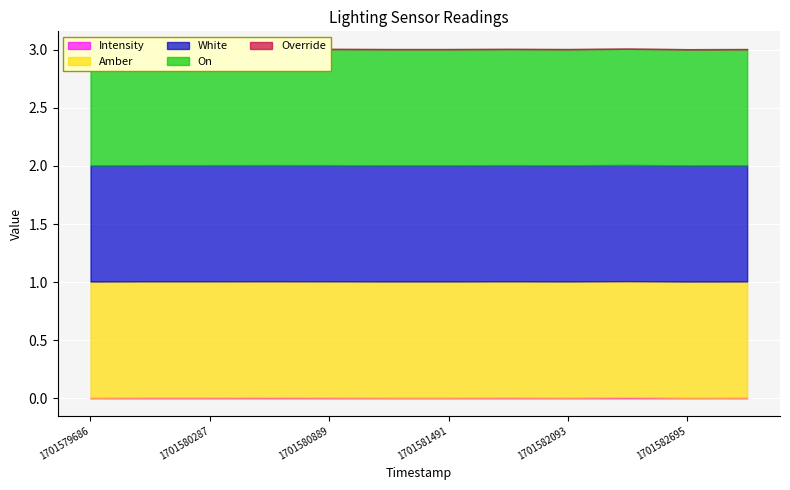

Which series has the widest spread of values?

Intensity